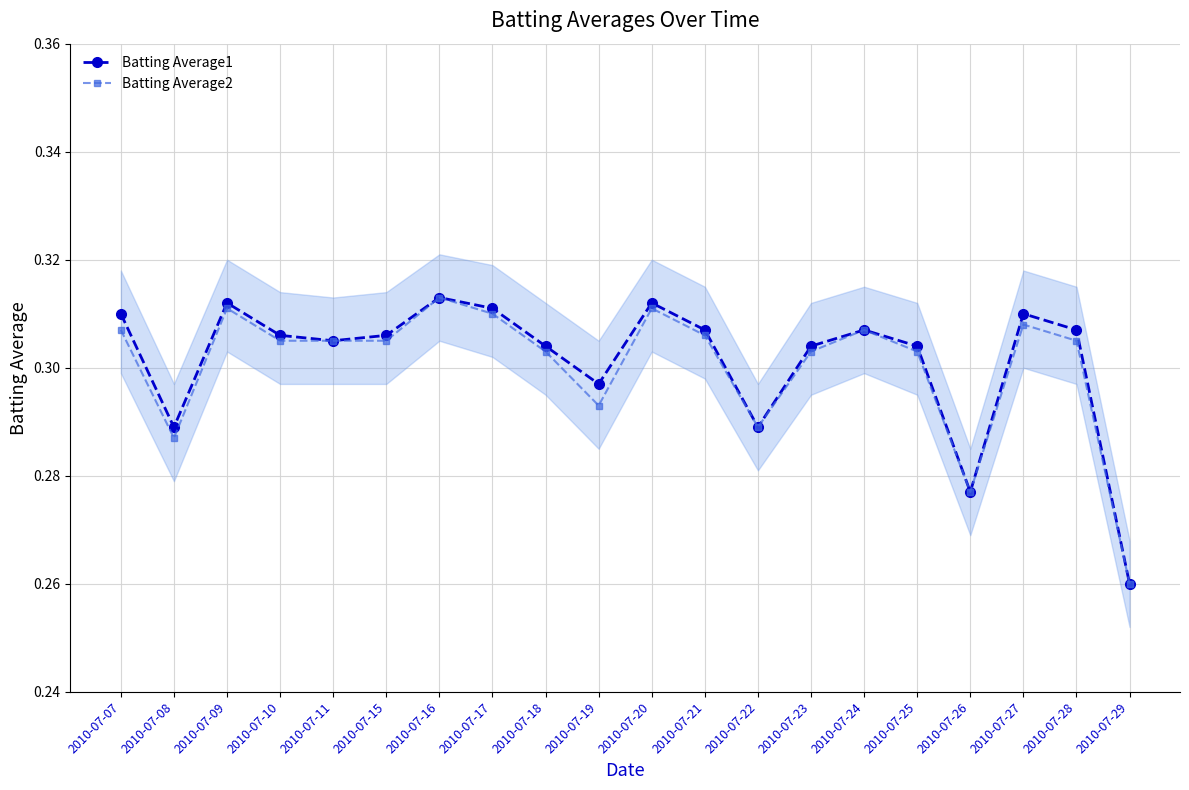

At 2010-07-11, list the series in order from smallest to largest.

Batting Average1, Batting Average2